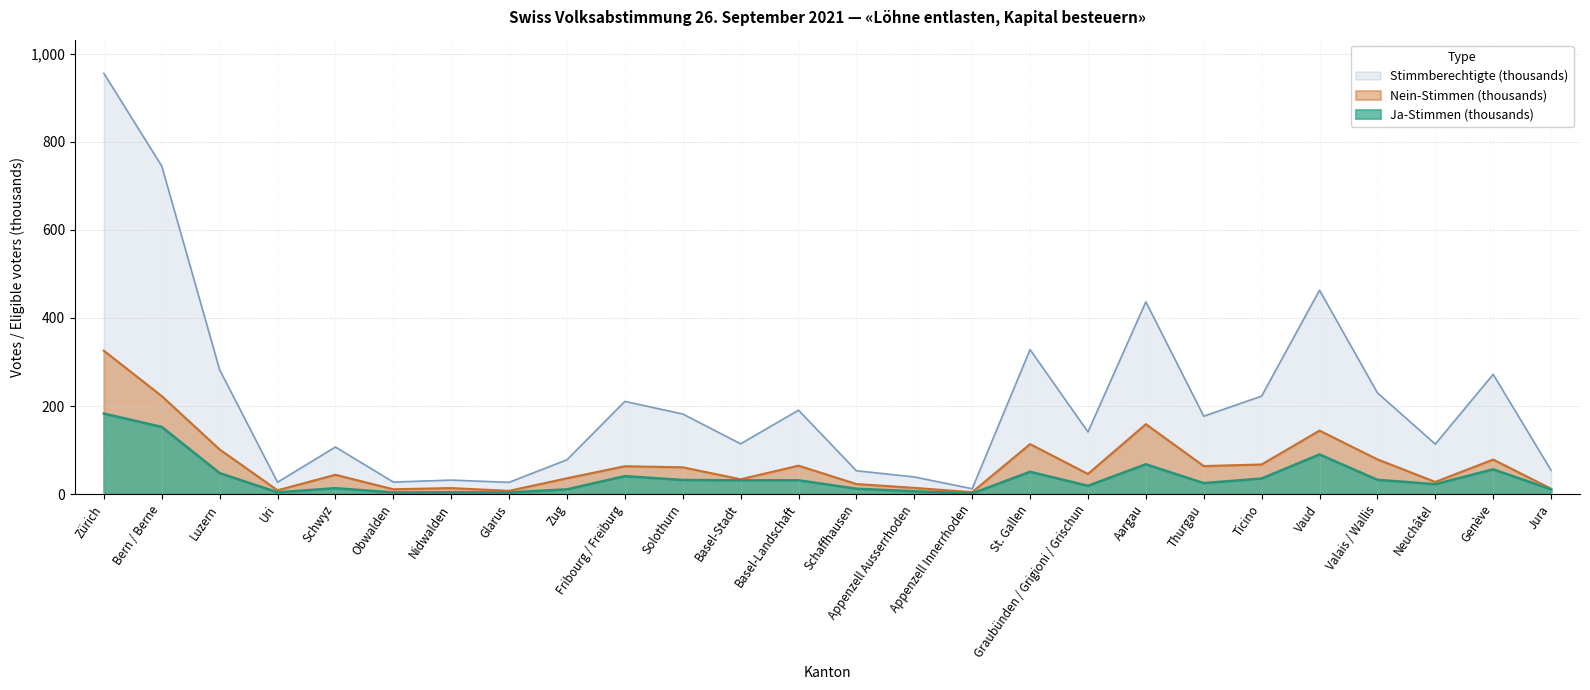

At how many categories does at least one series exceed 727?

2